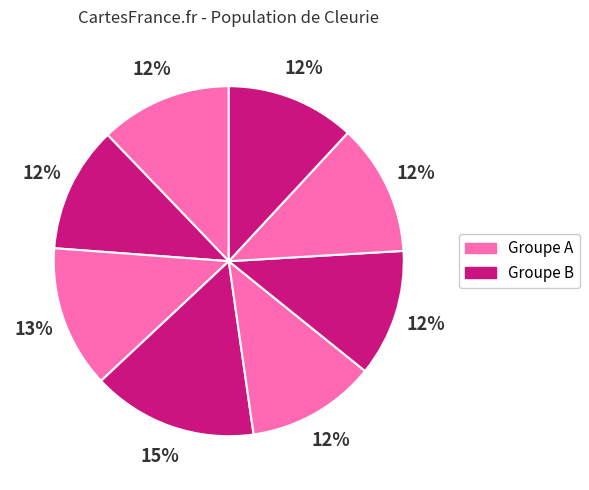

How many segments does this pie chart have?

8